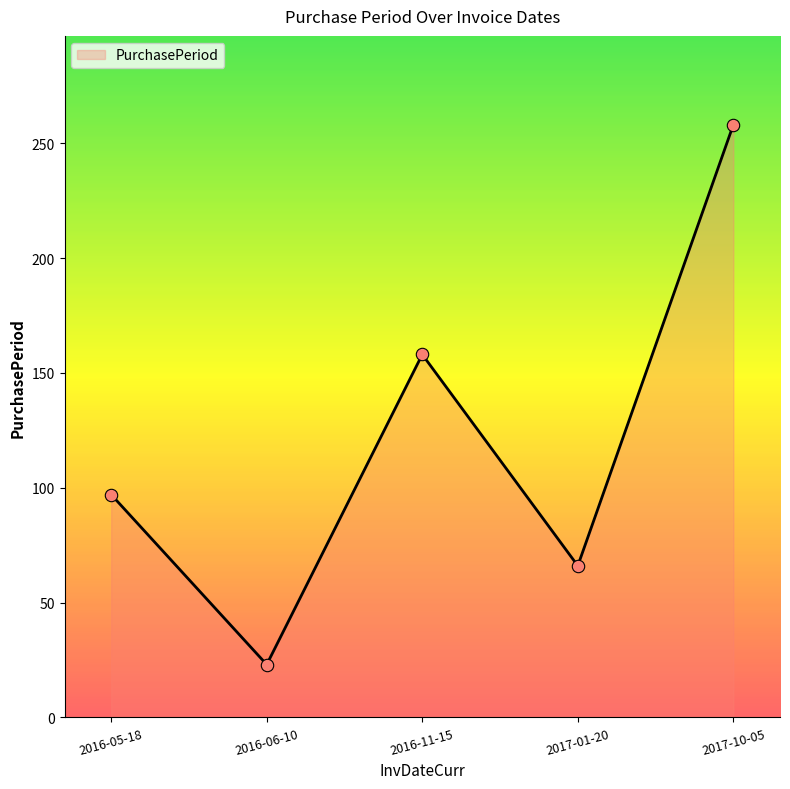

What is the change in value from 2016-06-10 to 2016-11-15?

+135